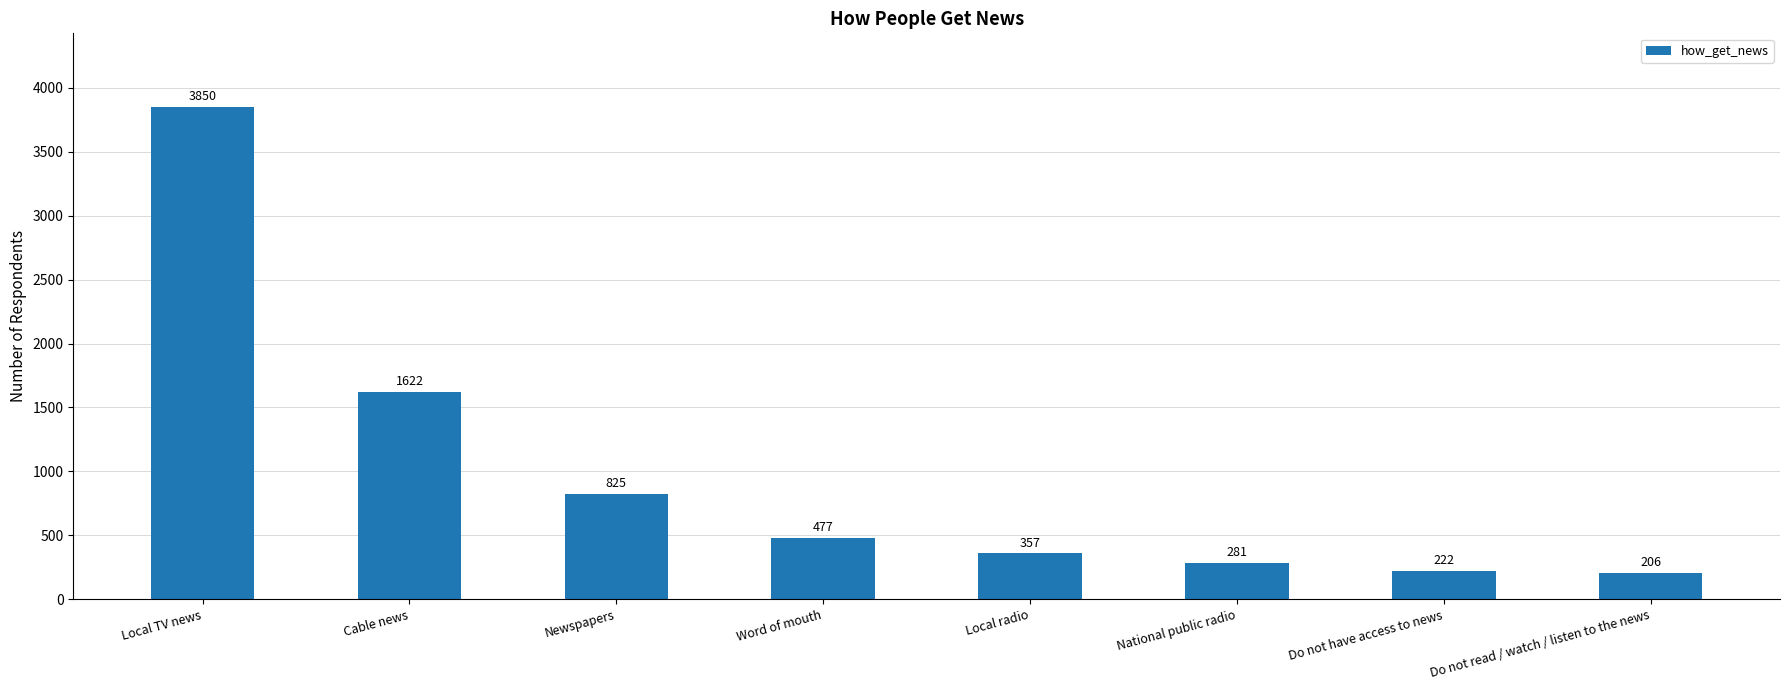

The value at Do not read / watch / listen to the news is 206. True or false?

True